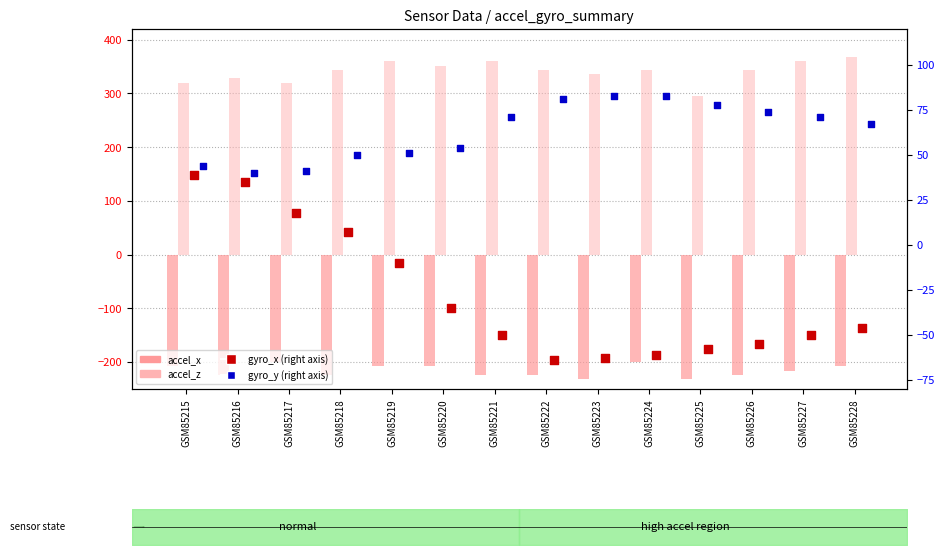

Which series reaches the minimum Y coordinate?

accel_x